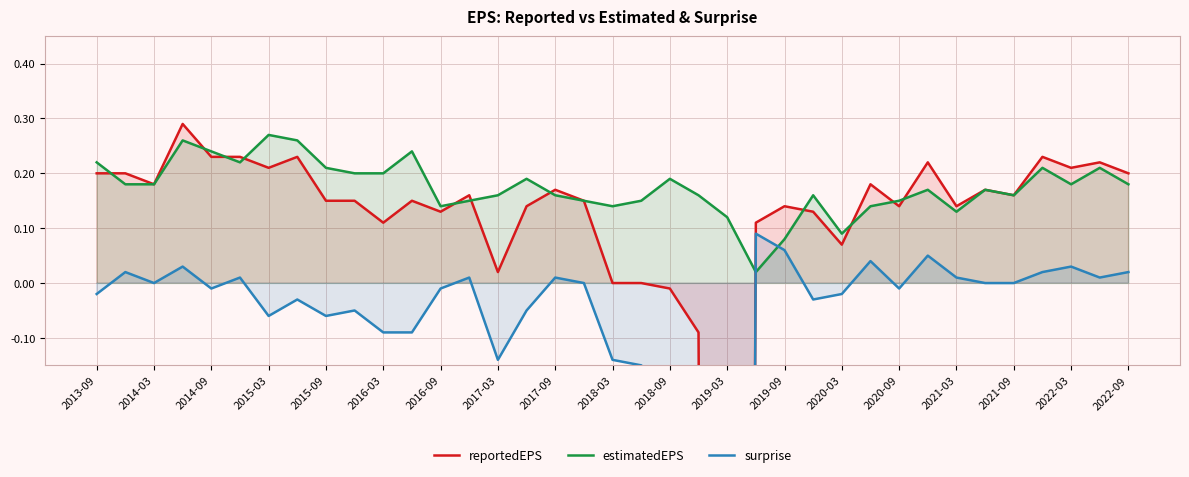

Rank the series by their maximum value, from lowest to highest.

surprise, estimatedEPS, reportedEPS